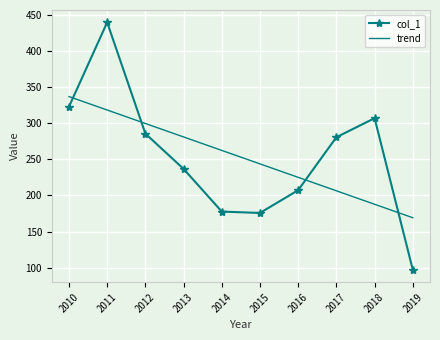

Read the col_1 value at 2012.

285.5